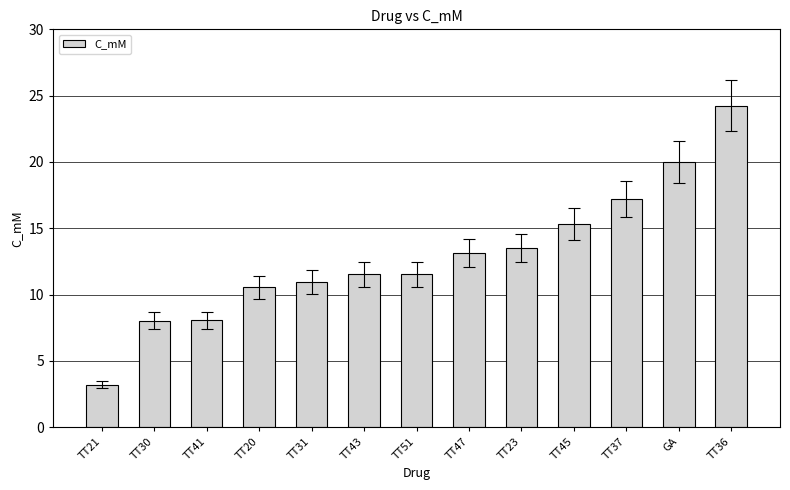

How many distinct data groups are displayed?

1